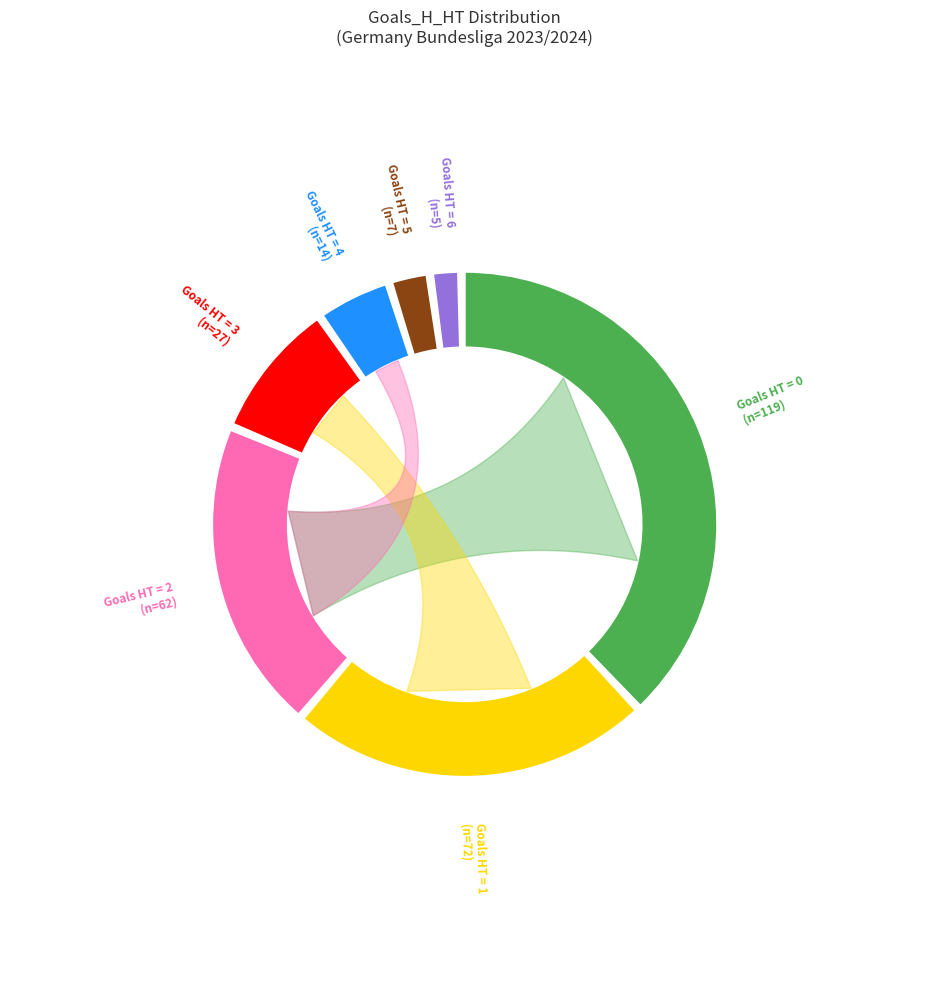

Does 6 account for over 50% of the chart?

No